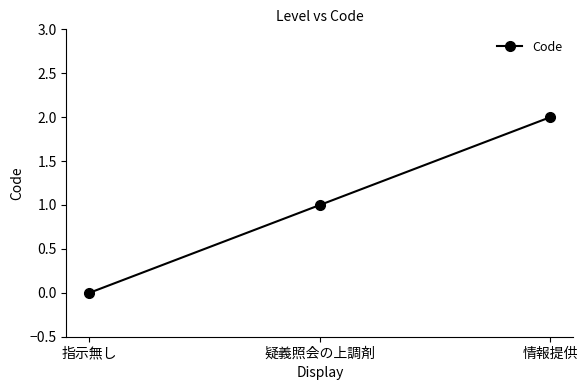

The chart shows a value of 0 at 情報提供. True or false?

False